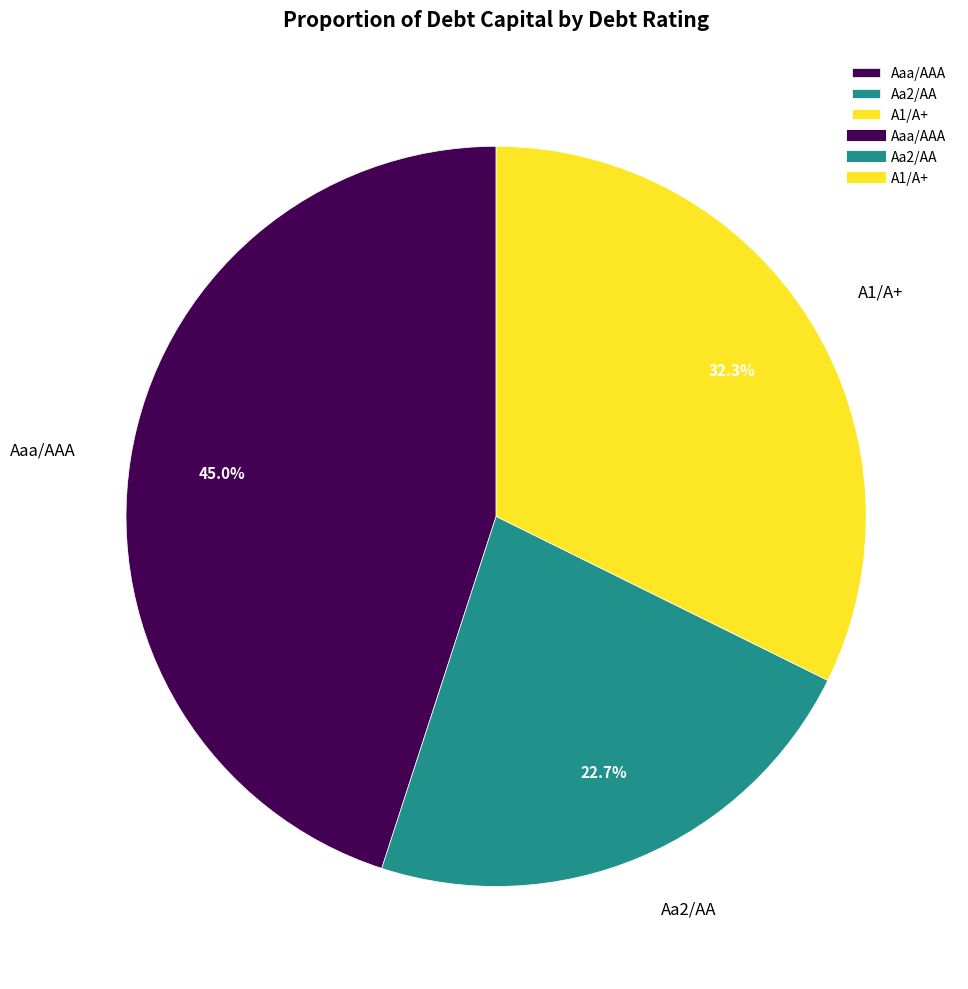

Which has a higher value, Aa2/AA or Aaa/AAA?

Aaa/AAA